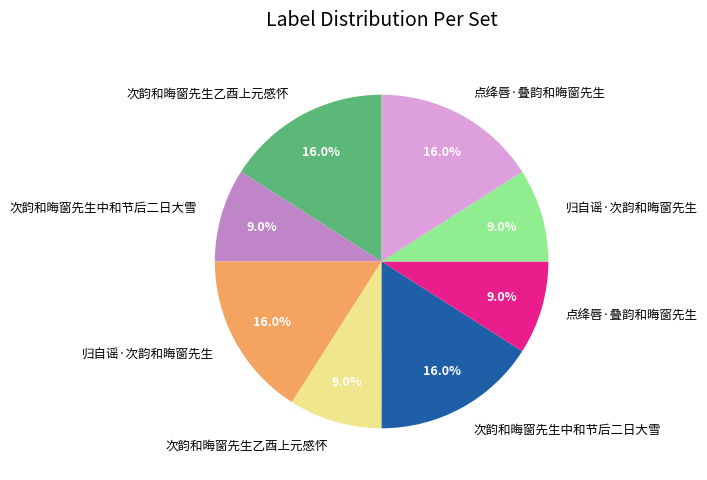

Count the number of slices in the pie.

8